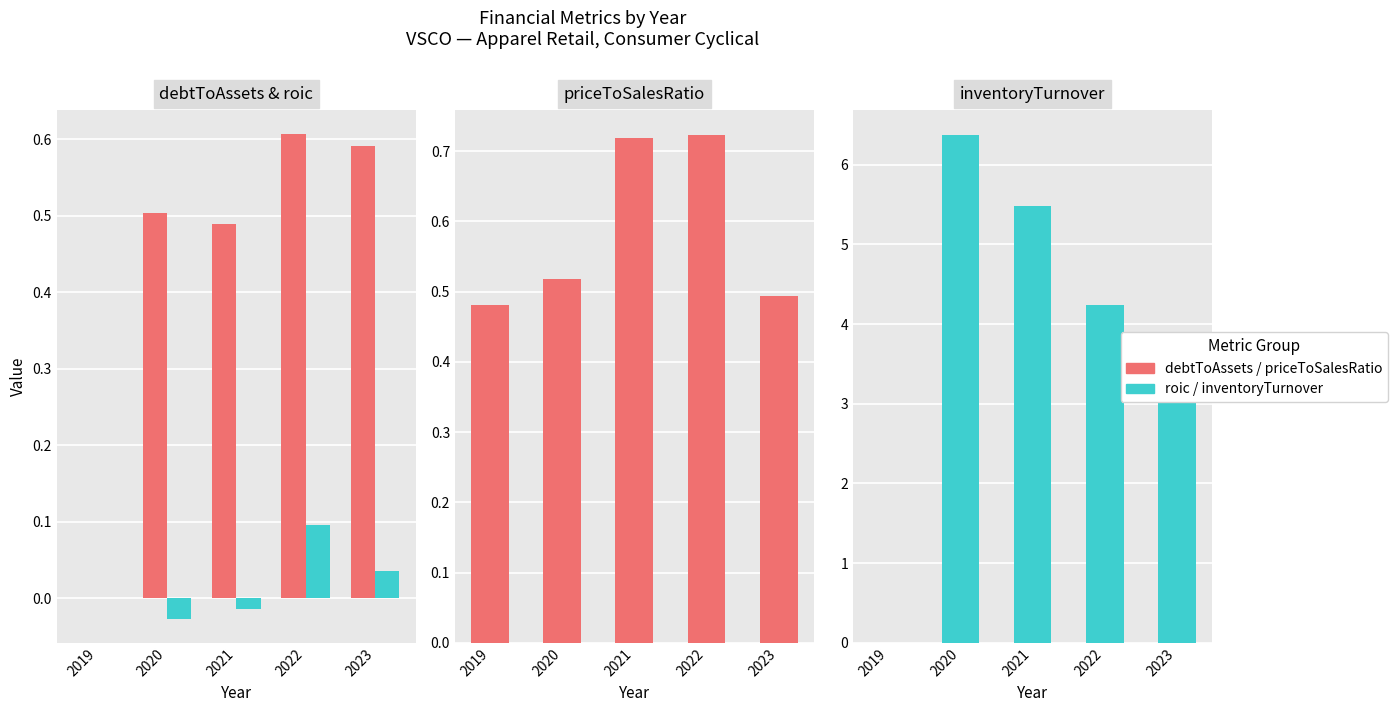

The value of inventoryTurnover at 2019 is -4.0. True or false?

False